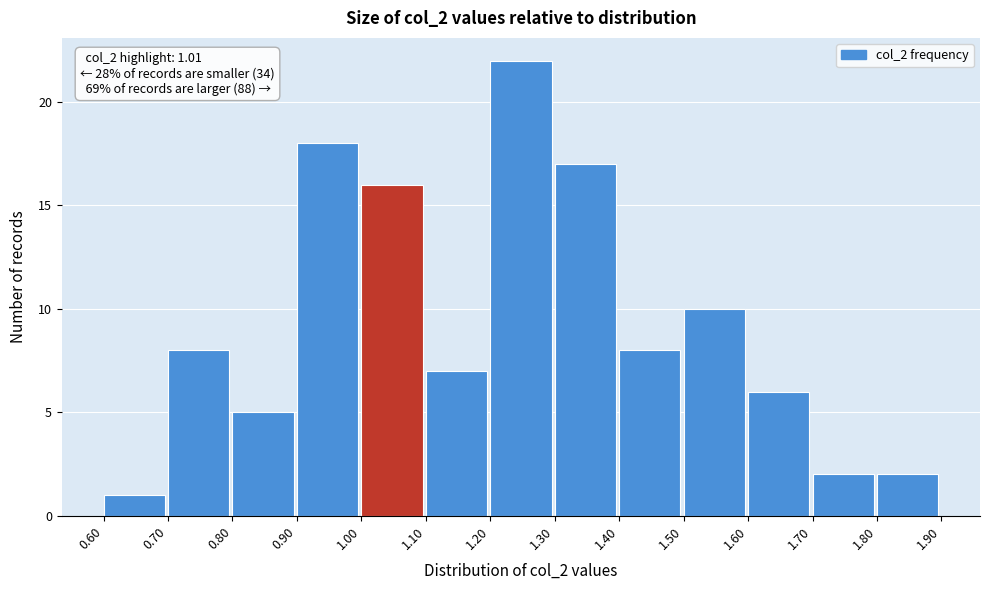

Over which range of the x-axis is the bar tallest?

1.20 to 1.30